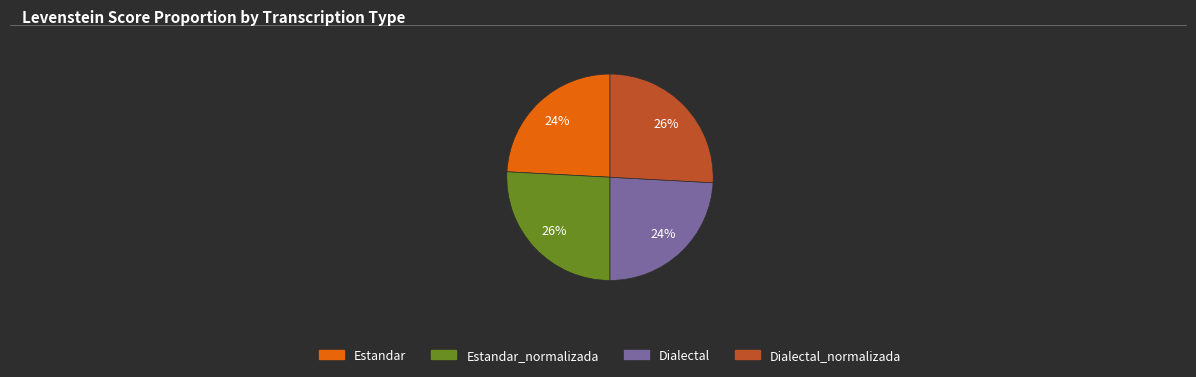

To the nearest percent, what is the combined percentage of Estandar and Estandar_normalizada?

50%